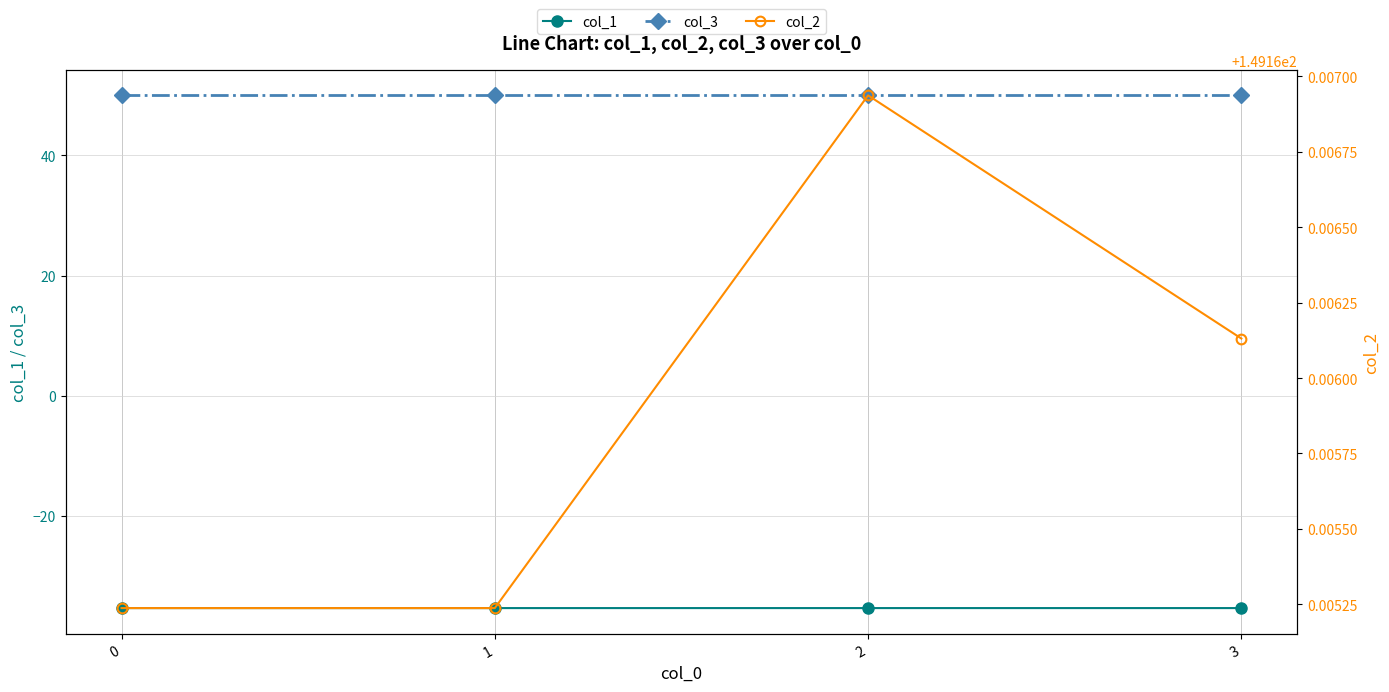

Reading left to right, transcribe all the data shown in this chart.

col_1: -35.4	-35.4	-35.4	-35.4
col_3: 50.0	50.0	50.0	50.0
col_2: 149.2	149.2	149.2	149.2